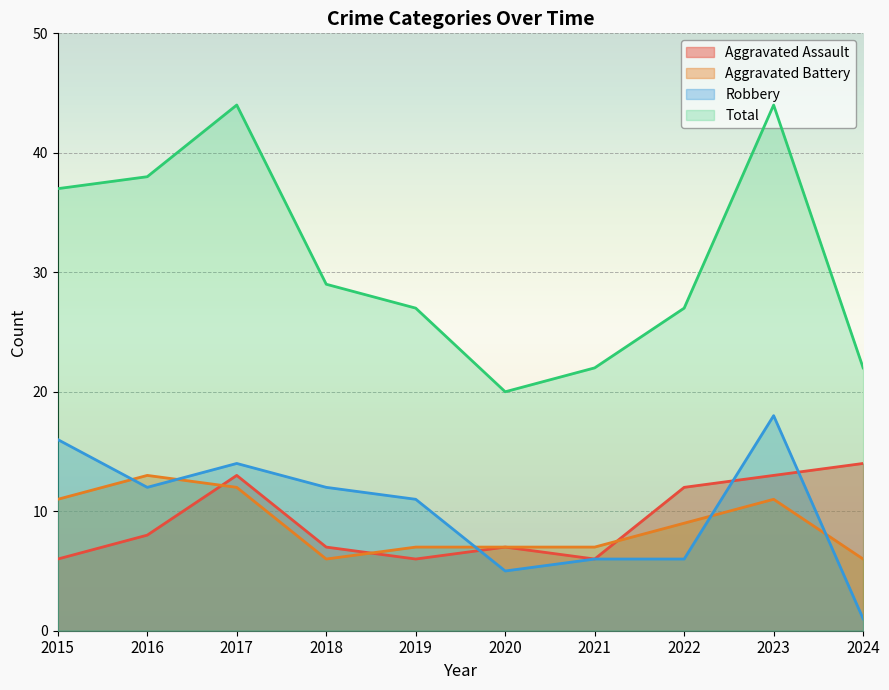

What is the difference between the maximum and minimum values in the Total series?

24